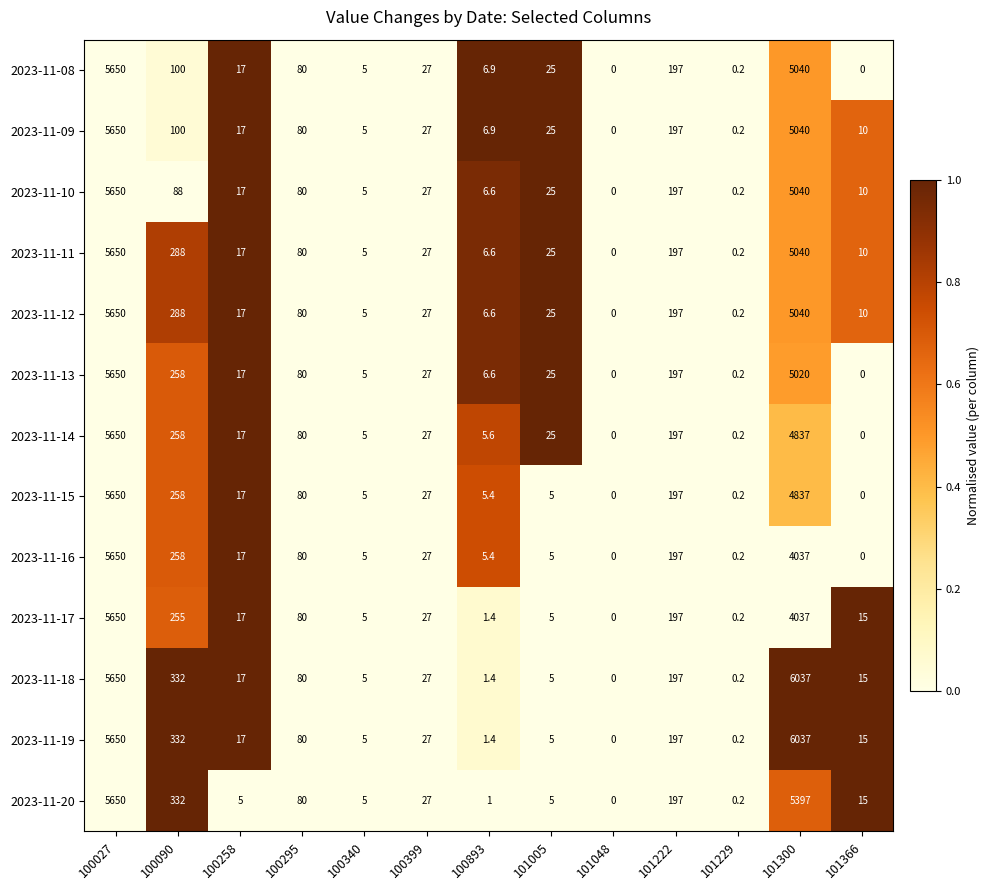

What is the spread (max minus min) of values at 100893?

5.9